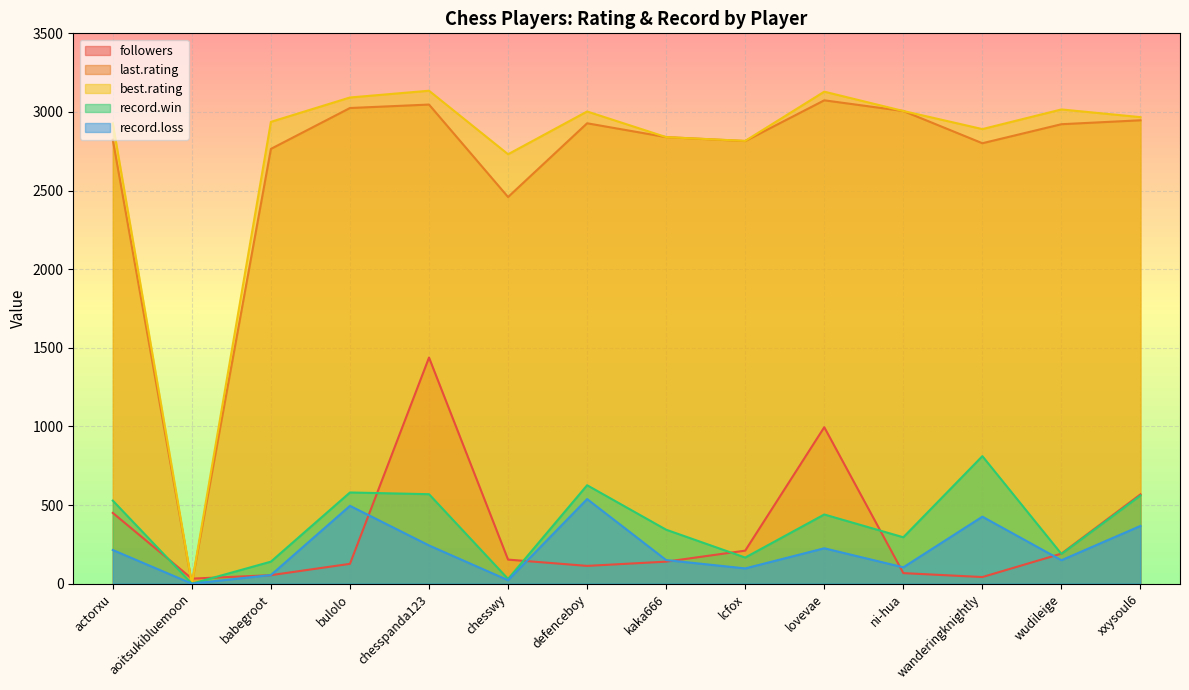

Rank the categories by record.loss value from highest to lowest.

defenceboy, bulolo, wanderingknightly, xxysoul6, chesspanda123, lovevae, actorxu, kaka666, wudileige, ni-hua, lcfox, babegroot, chesswy, aoitsukibluemoon